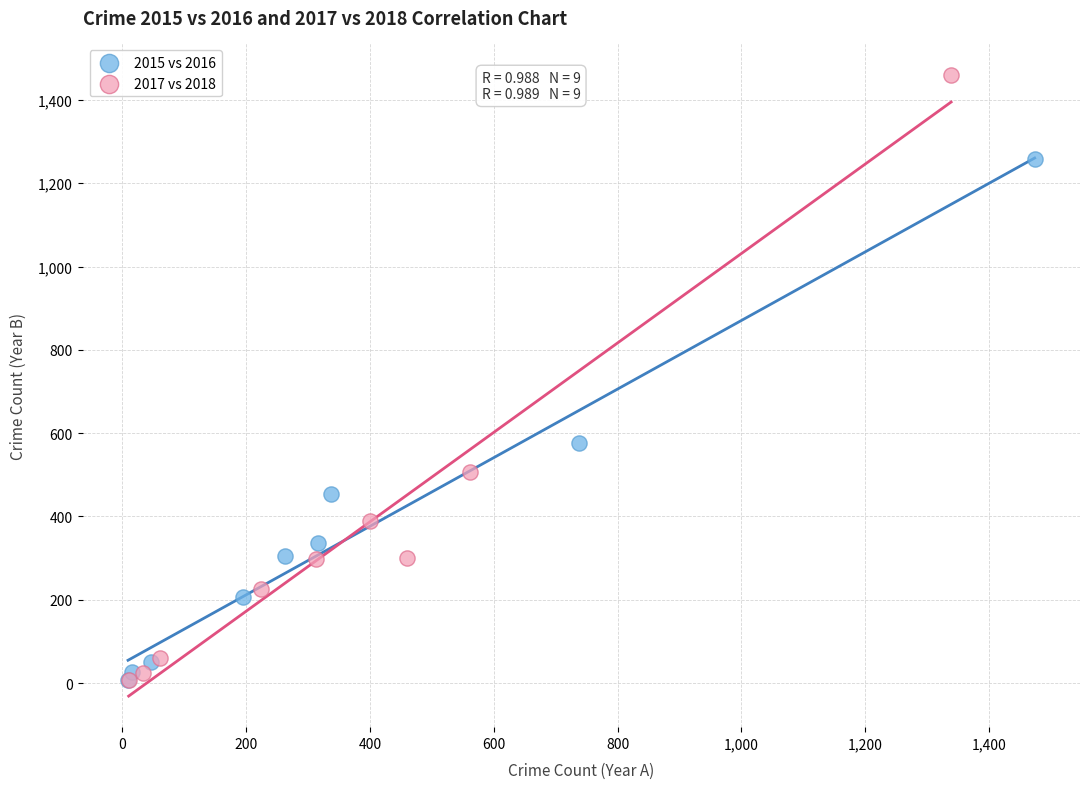

Which series has the widest spread of Y values?

2017 vs 2018